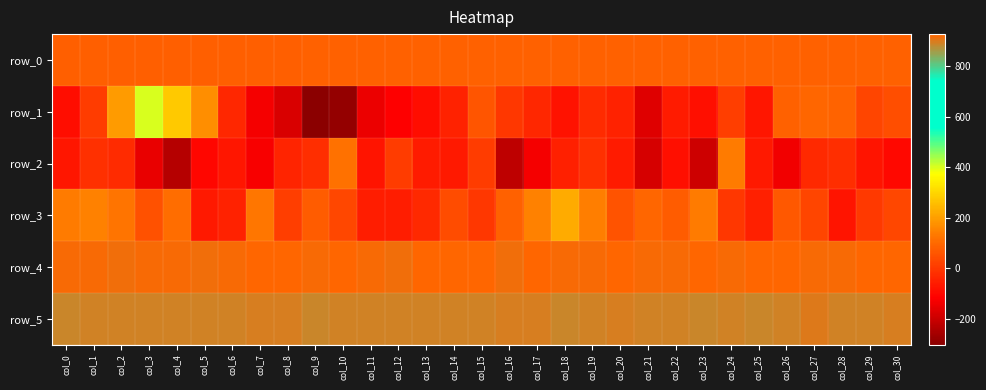

What is the average value of the row_1 series?

-17.4